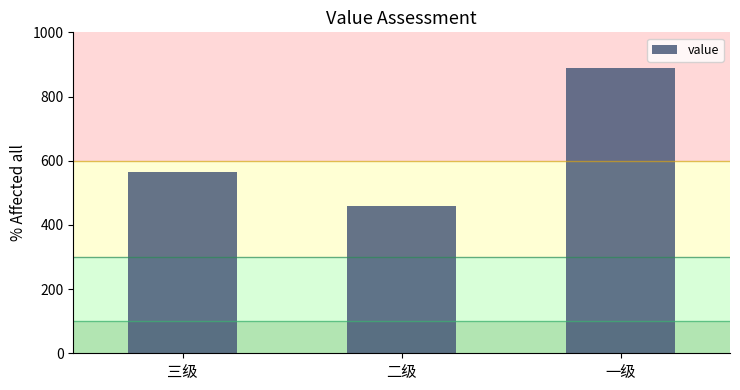

What is the label of the 1st bar from the left?

三级